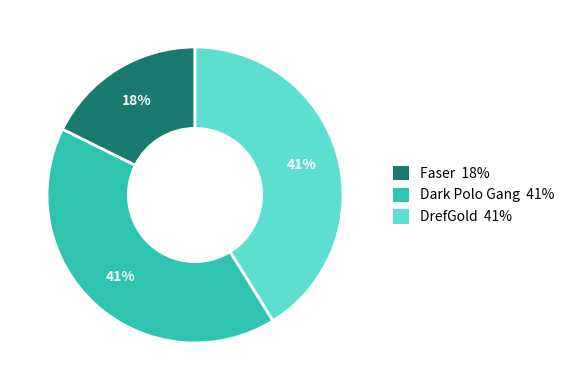

To the nearest percent, what is the combined percentage of Faser and DrefGold?

59%